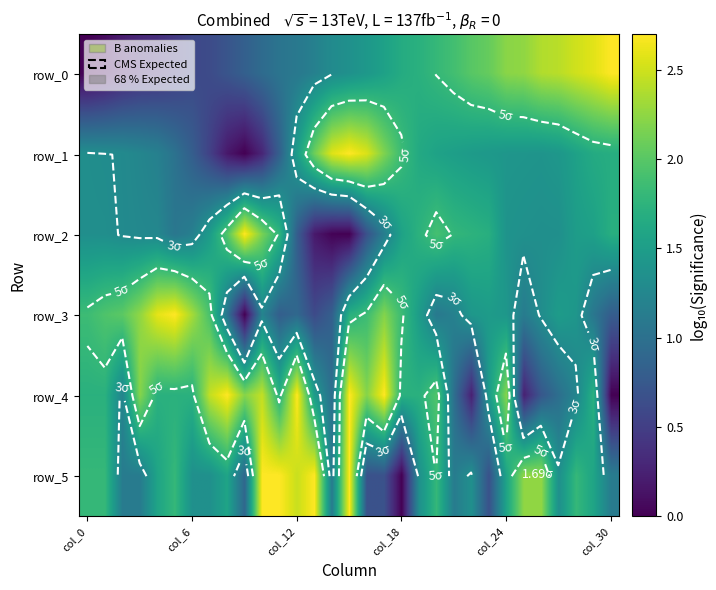

What is the spread (max minus min) of values at col_24?

0.8